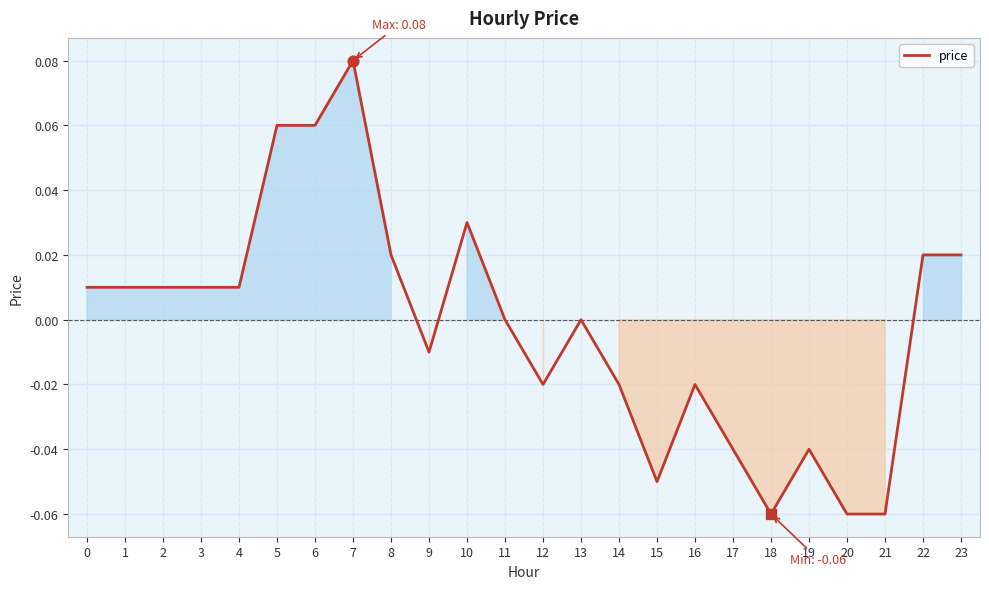

Between 19 and 8, which is larger?

8